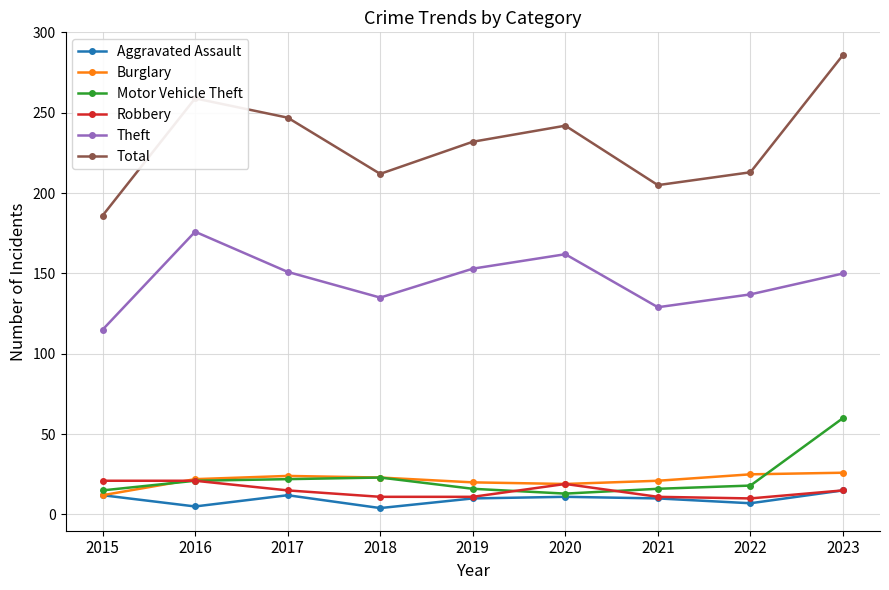

How many lines are shown in the chart?

6